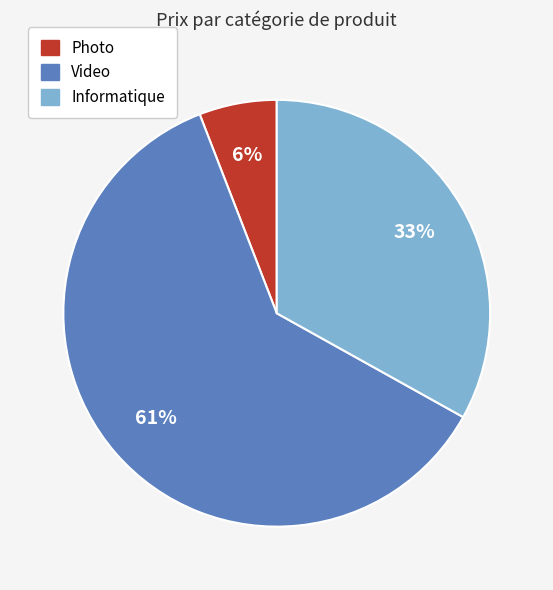

To the nearest percent, what is the difference between the largest and smallest slice percentages?

55%